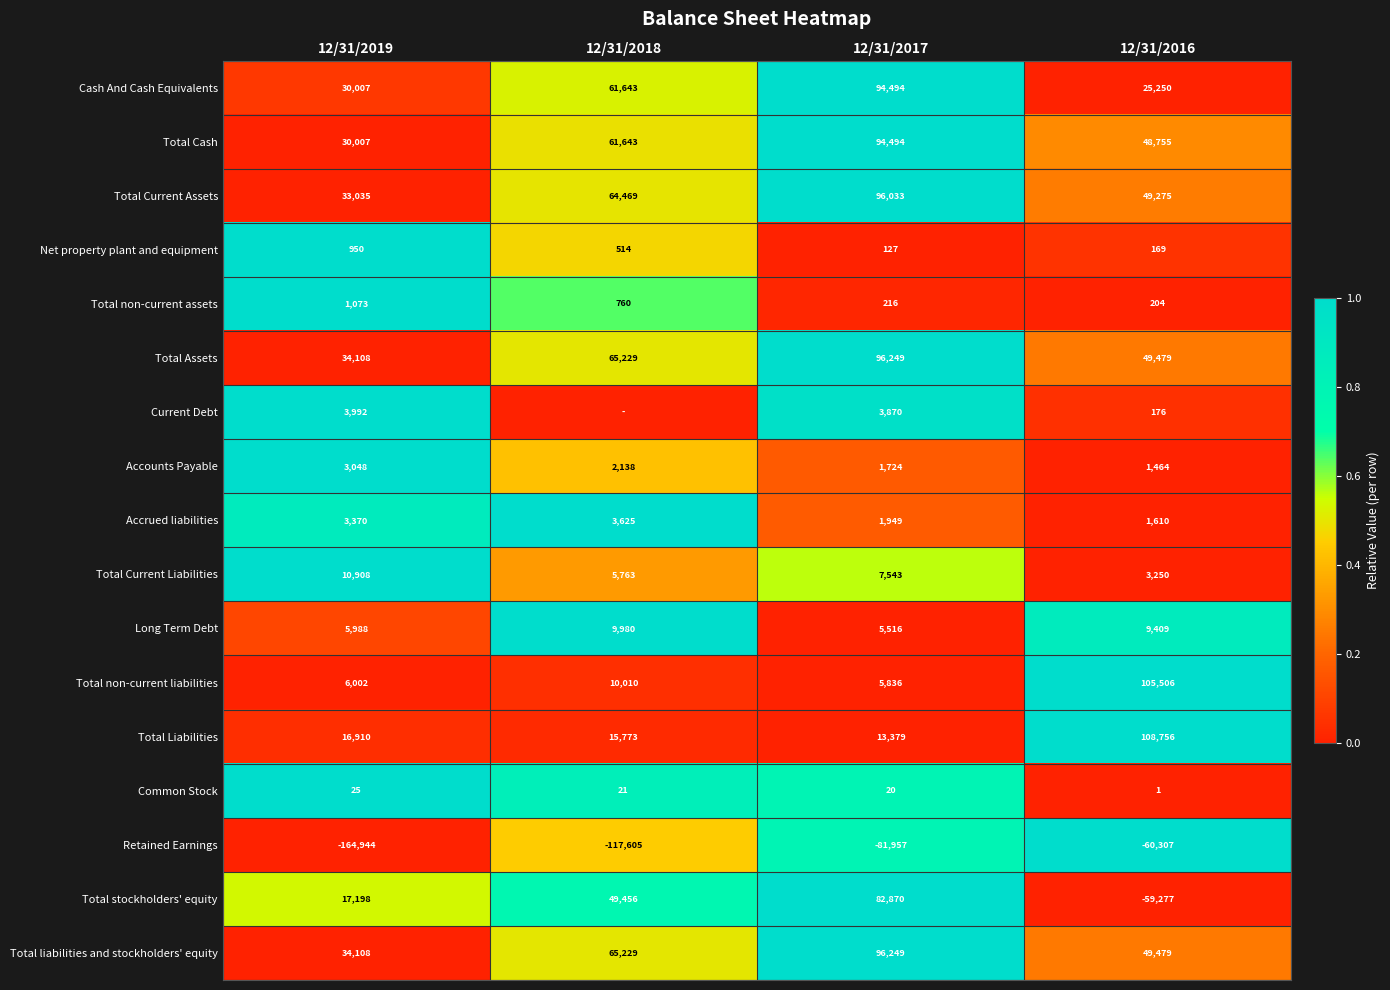

Is it true that Total liabilities and stockholders' equity equals 0.5 at 12/31/2017?

False